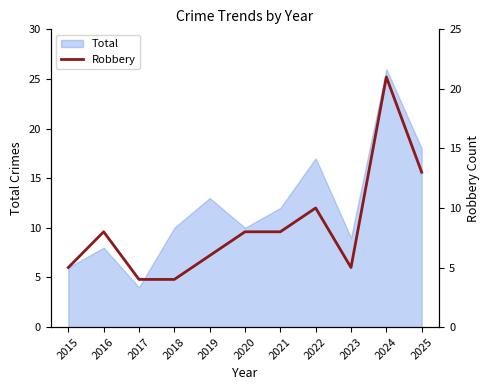

Which category has the highest value in the Total series?

2024